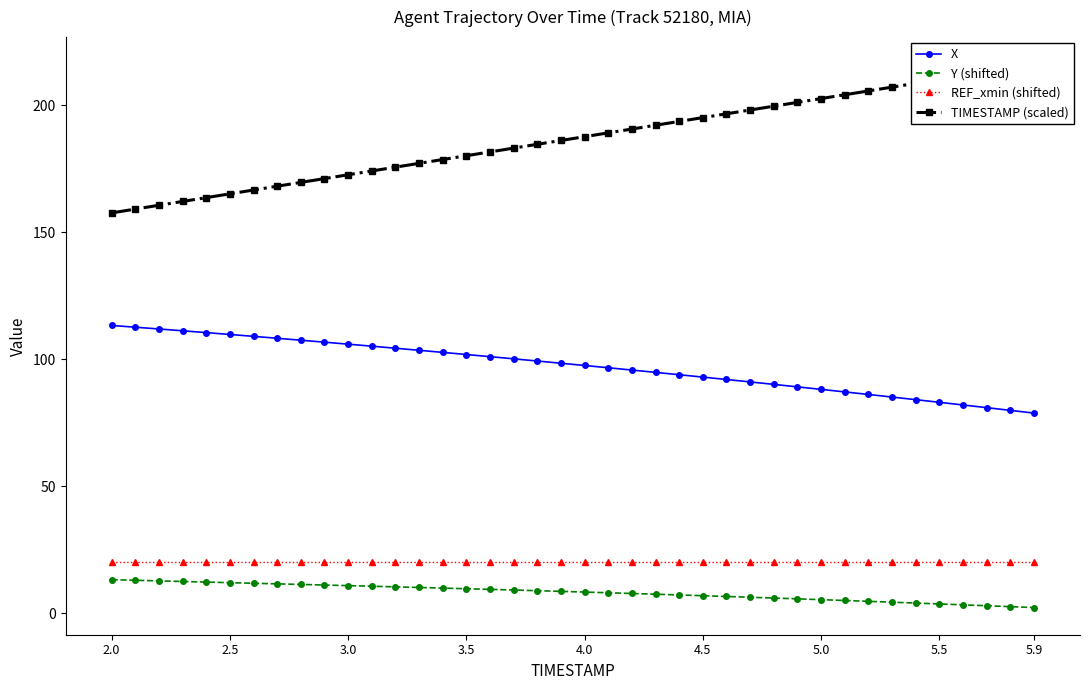

True or false: X and REF_xmin (shifted) cross at least once.

False